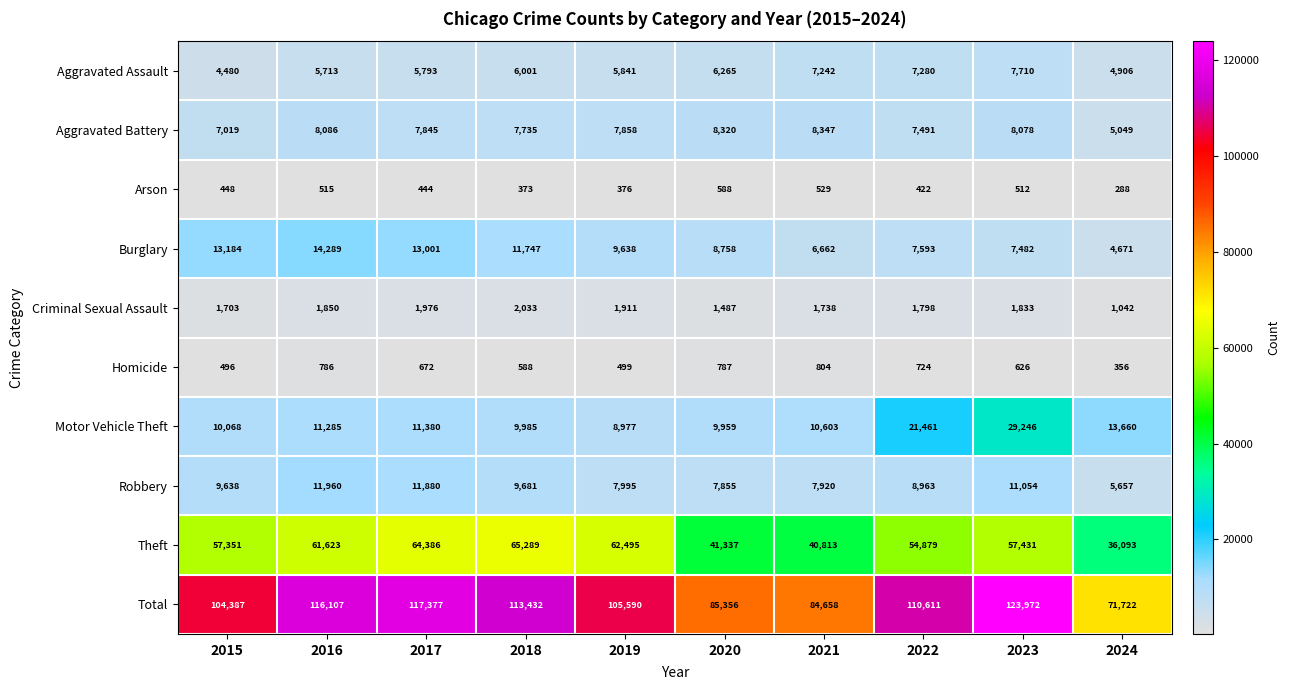

Between 2018 and 2019, which series saw the biggest shift?

Total